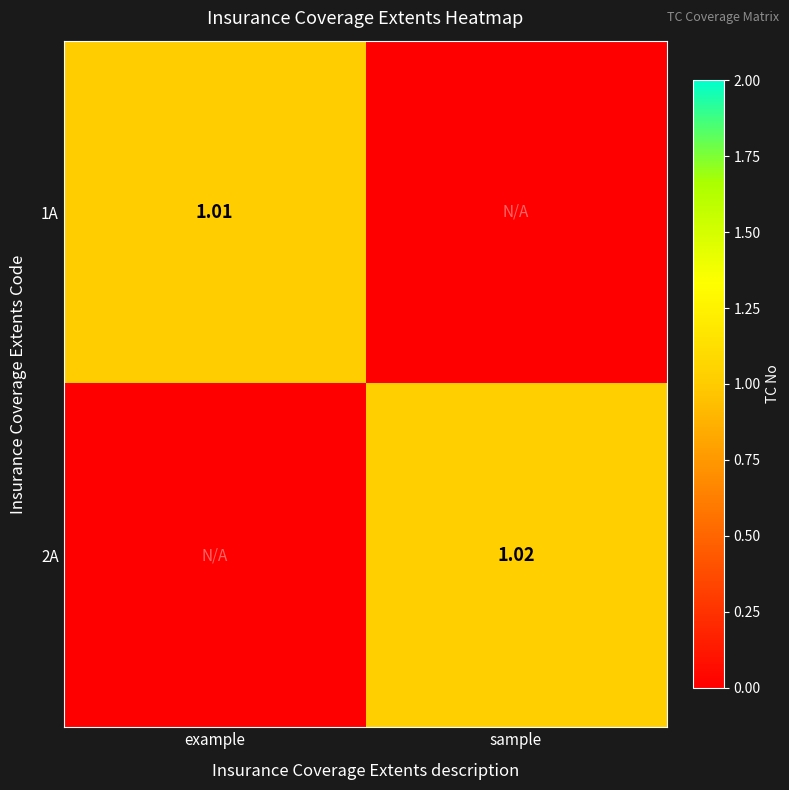

Is the value of 1A at example greater than the value of 2A at sample?

No